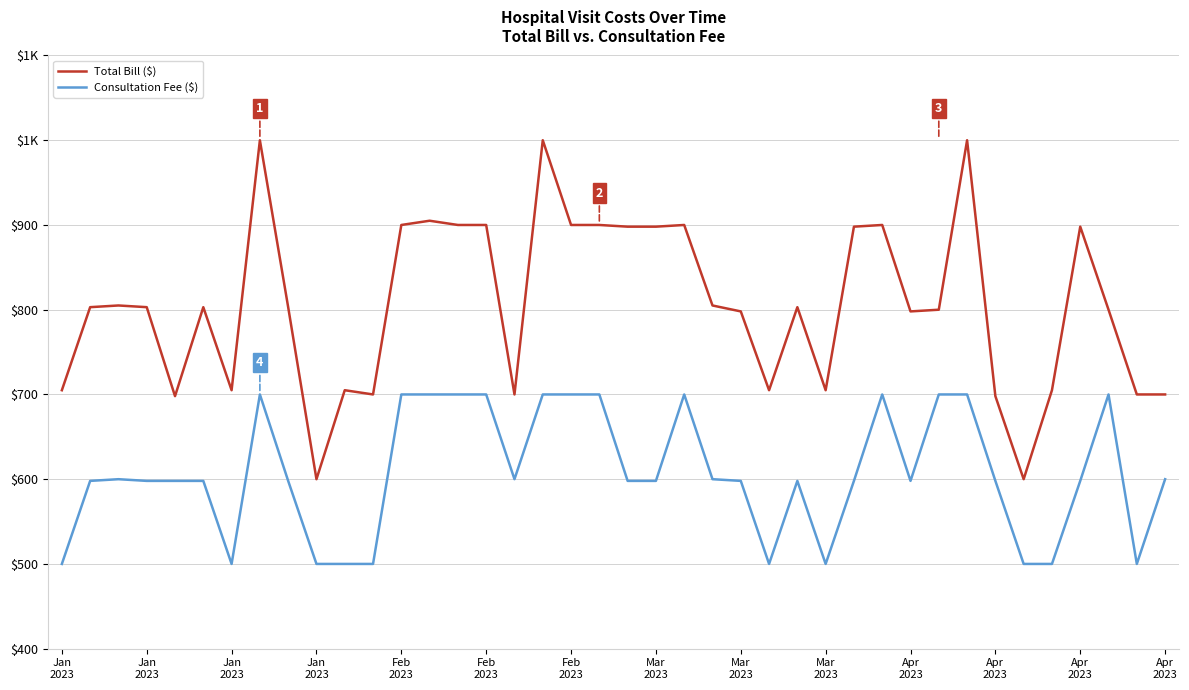

What is the average value of the Total Bill ($) series?

806